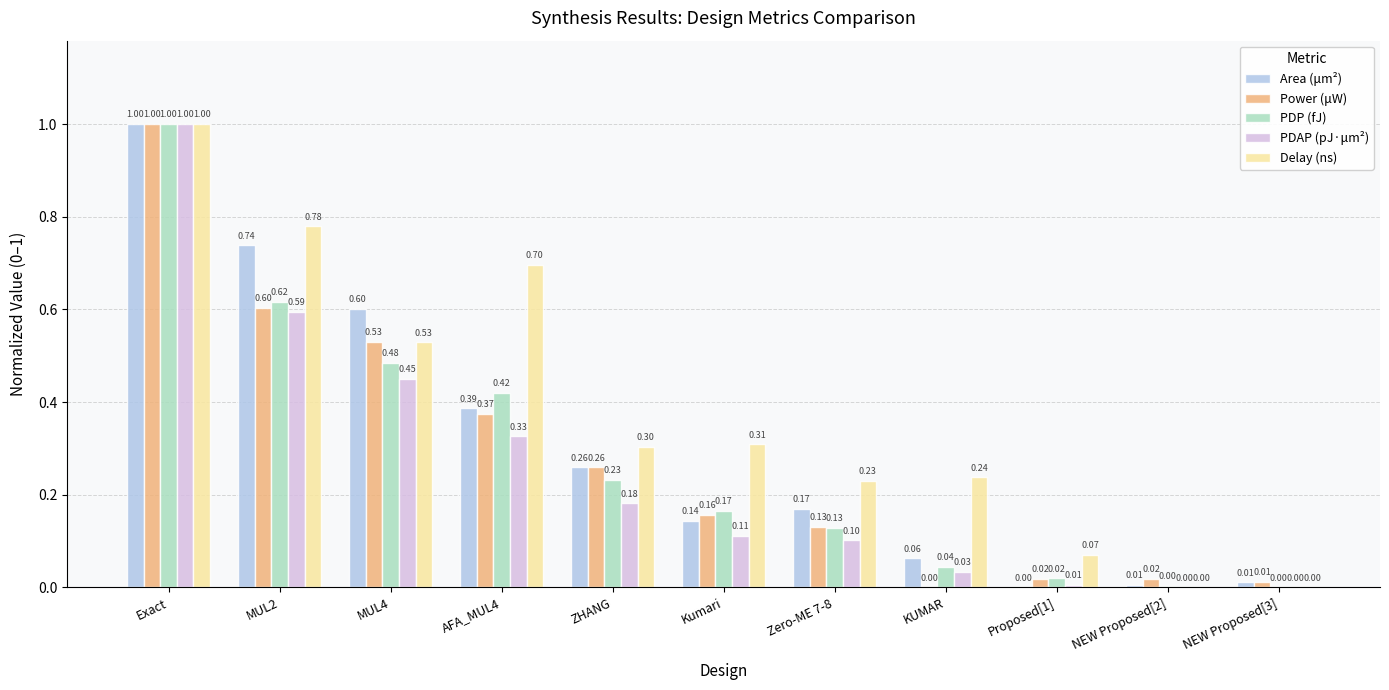

Which series changed the most between AFA_MUL4 and NEW Proposed[2]?

Delay (ns)